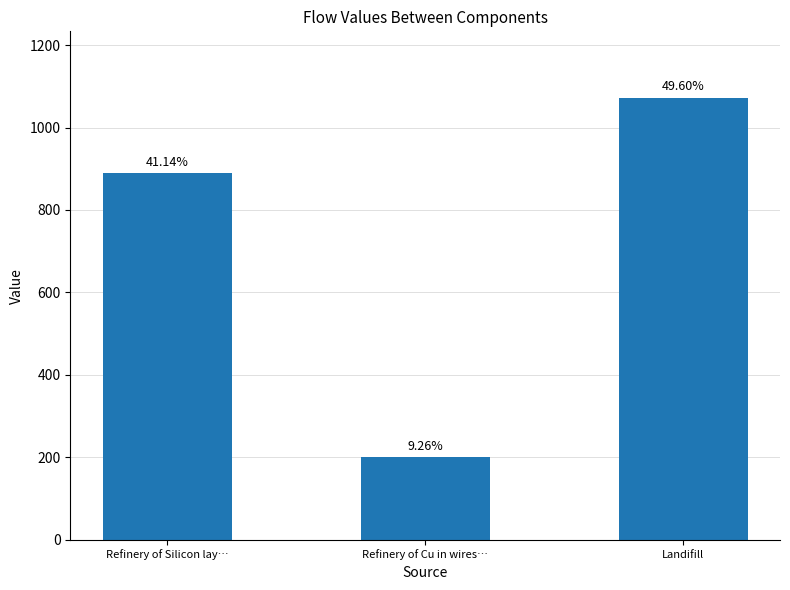

Read the value at Refinery of Cu in wires….

200.2